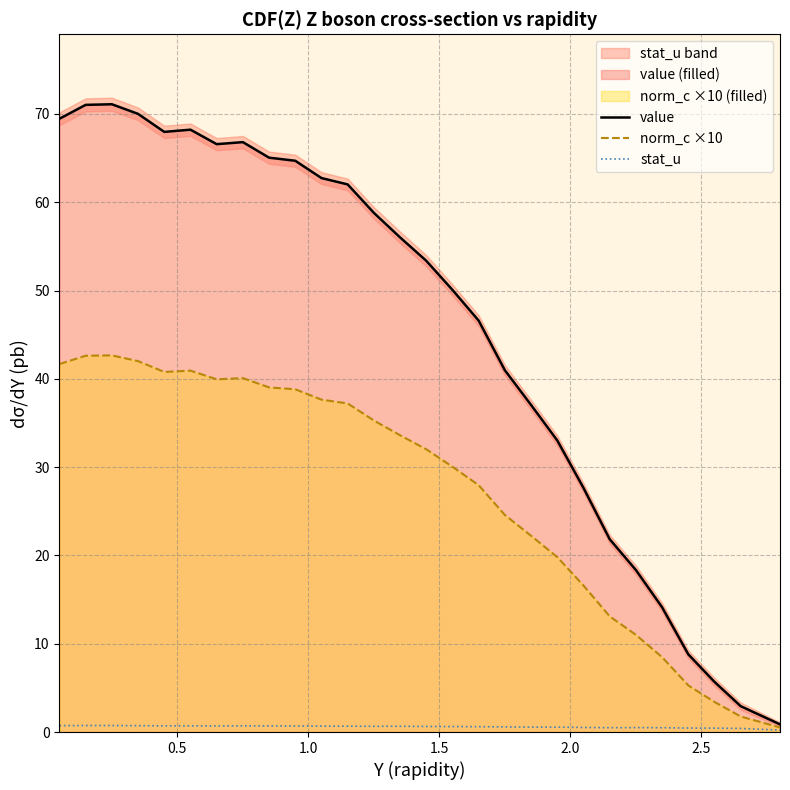

What are all the series names shown in the legend?

value, norm_c ×10, stat_u